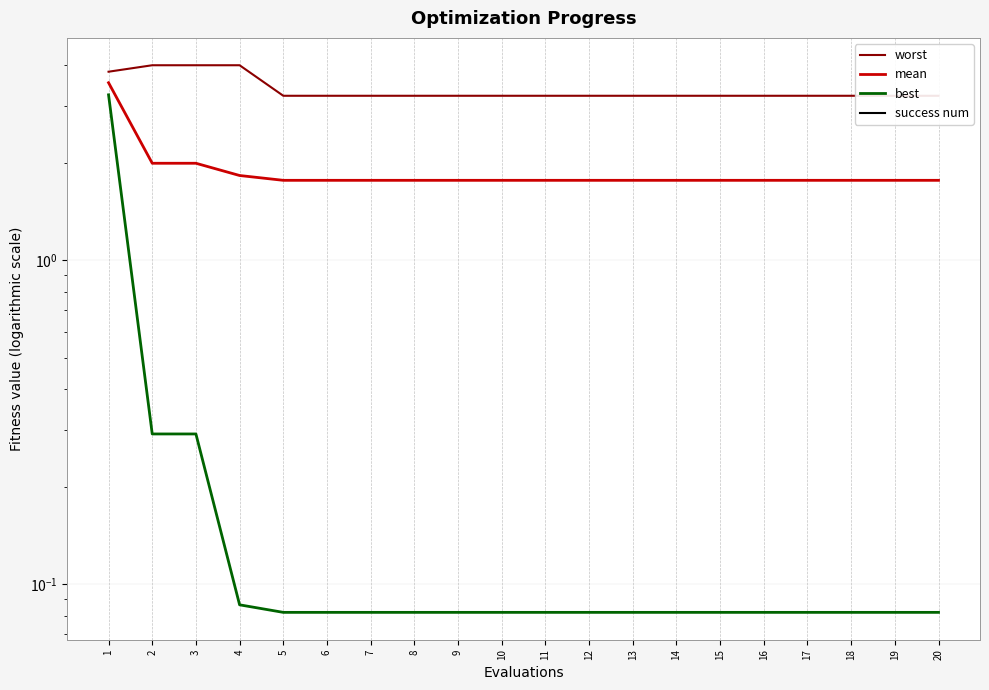

At how many categories does at least one series exceed 3?

20